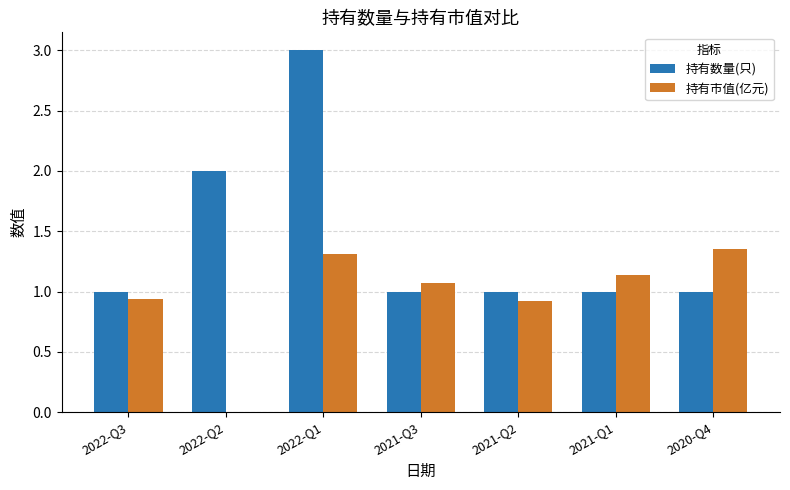

How many groups of bars are there?

7